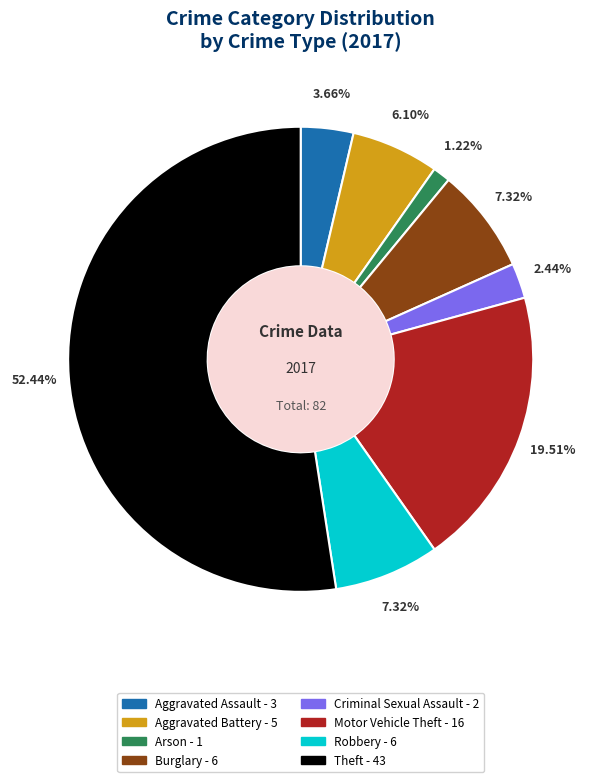

Which has a higher value, Theft or Criminal Sexual Assault?

Theft